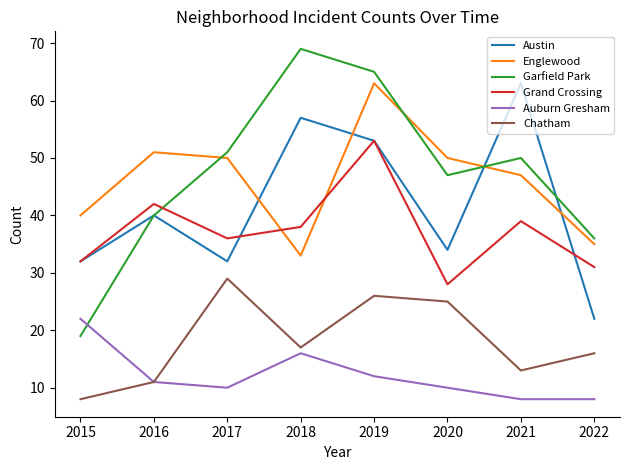

How many values in the Auburn Gresham series are below 11?

4